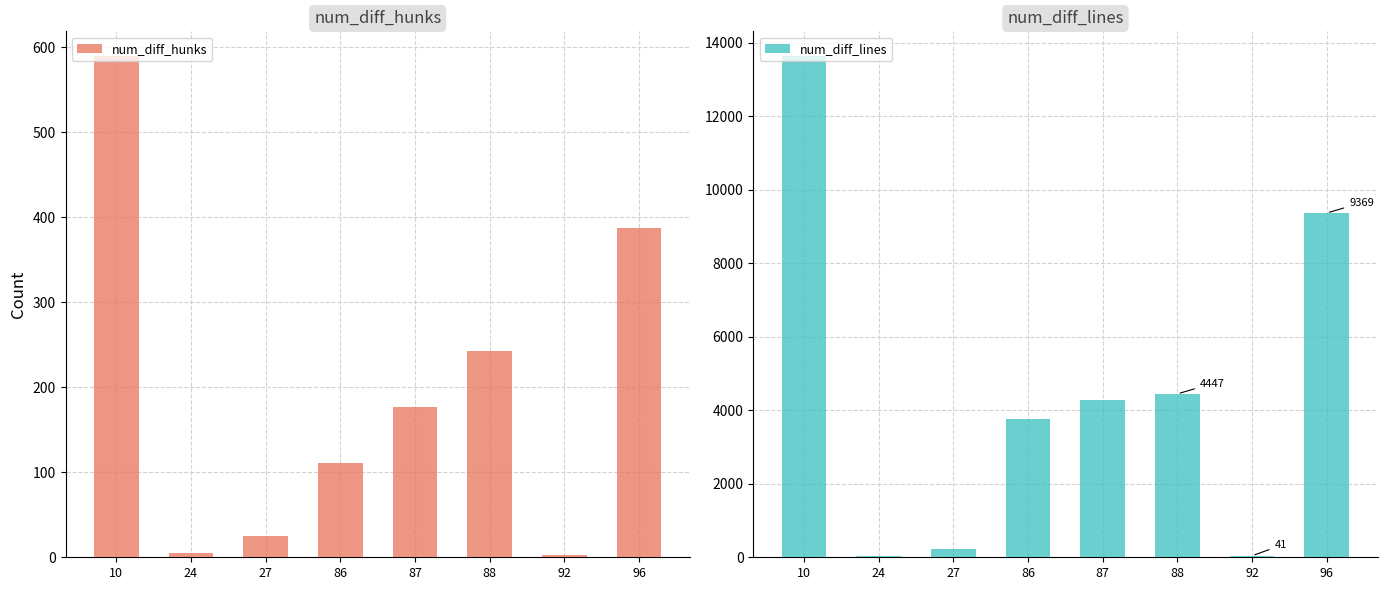

What is the difference between the maximum and minimum values in the num_diff_lines series?

13597